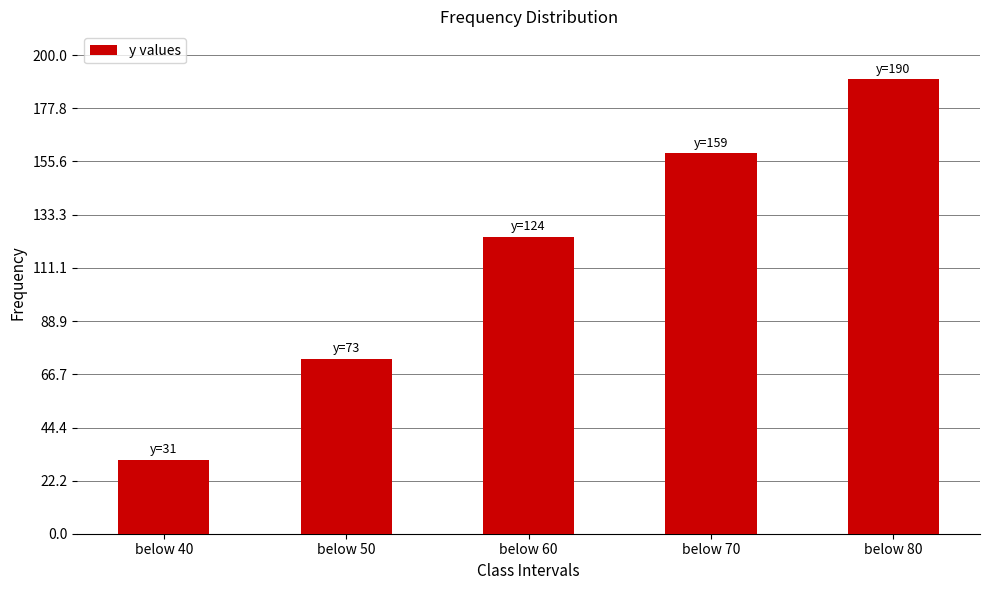

List the labels in order of value, largest first.

below 80, below 70, below 60, below 50, below 40